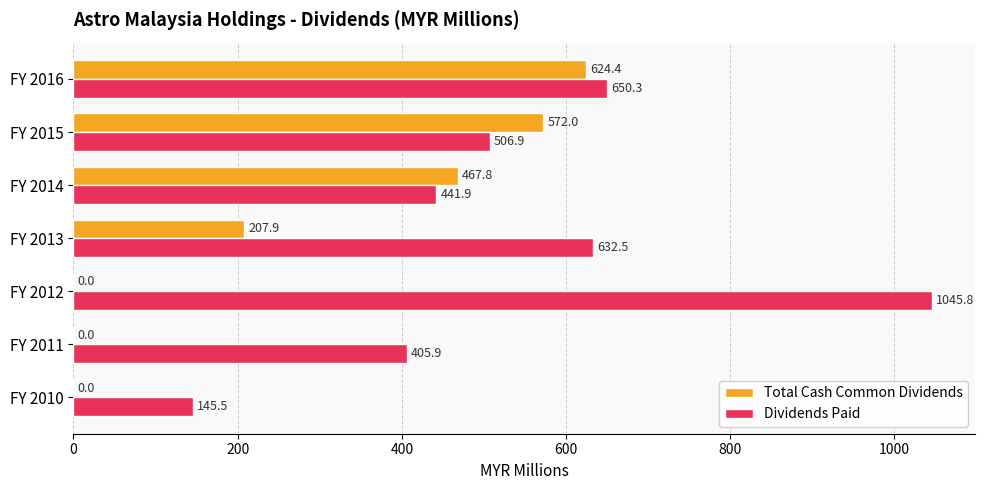

How many values in Total Cash Common Dividends are above zero?

4